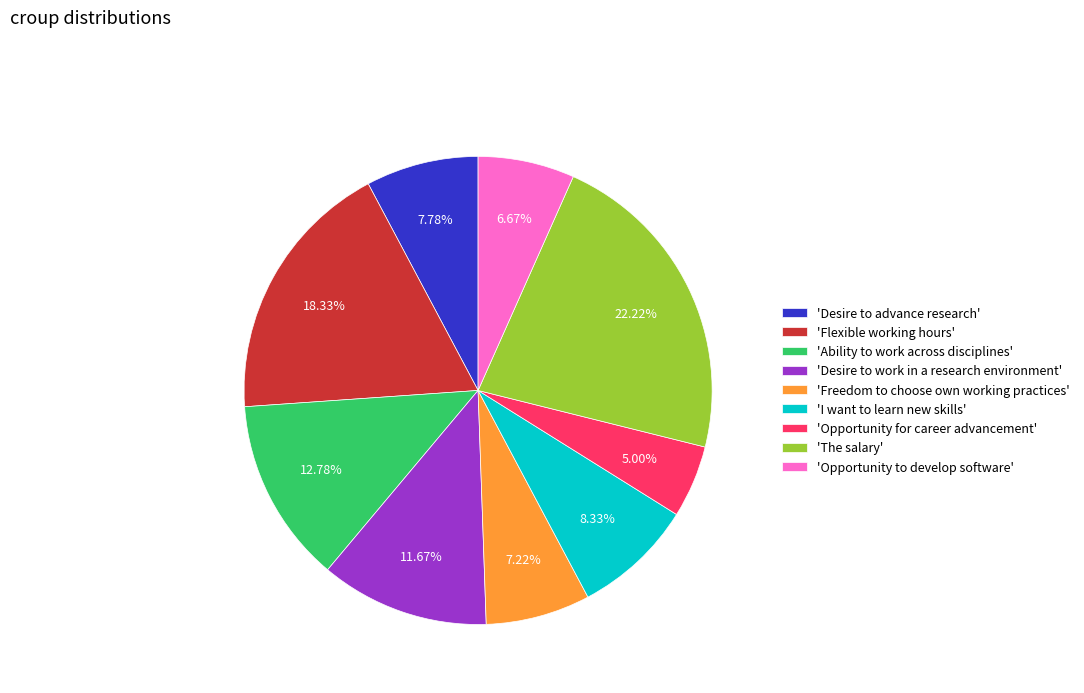

How many slices are in this pie chart?

9